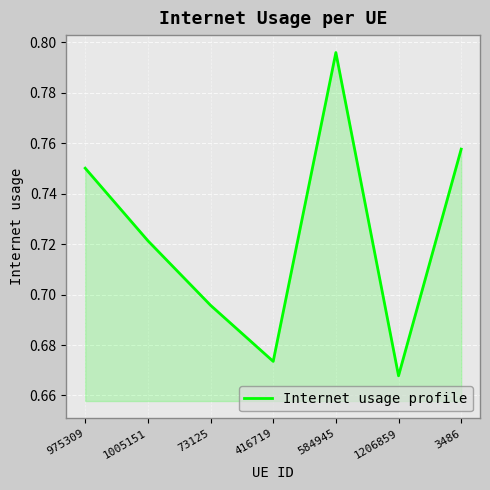

Which has a higher value, 584945 or 975309?

584945